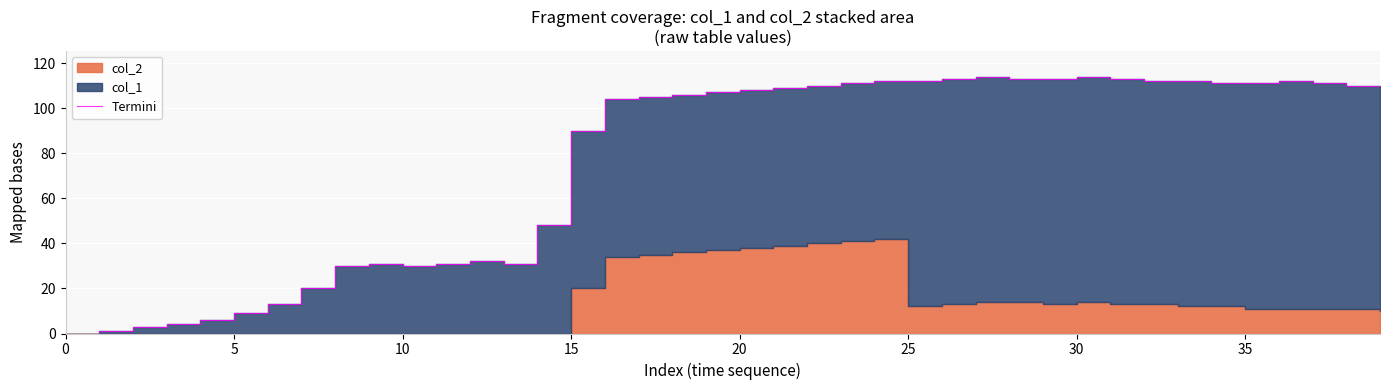

The chart shows a value of 113 at 28. True or false?

True